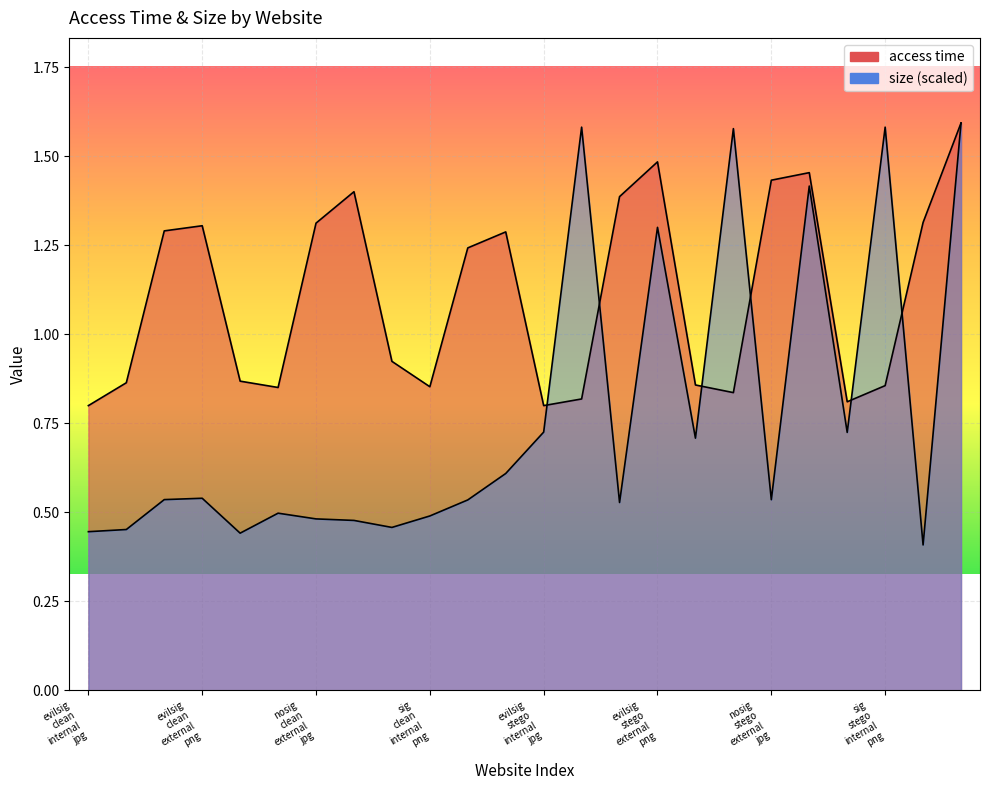

Between which two adjacent categories do size and access time first intersect?

evilsig_stego_internal_jpg and evilsig_stego_internal_png